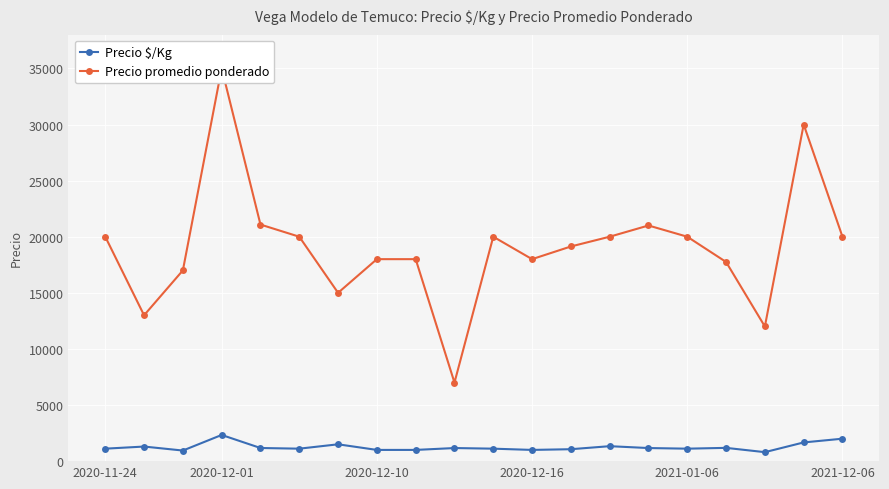

True or false: Precio $/Kg has more than 1 points higher than both neighbors.

True